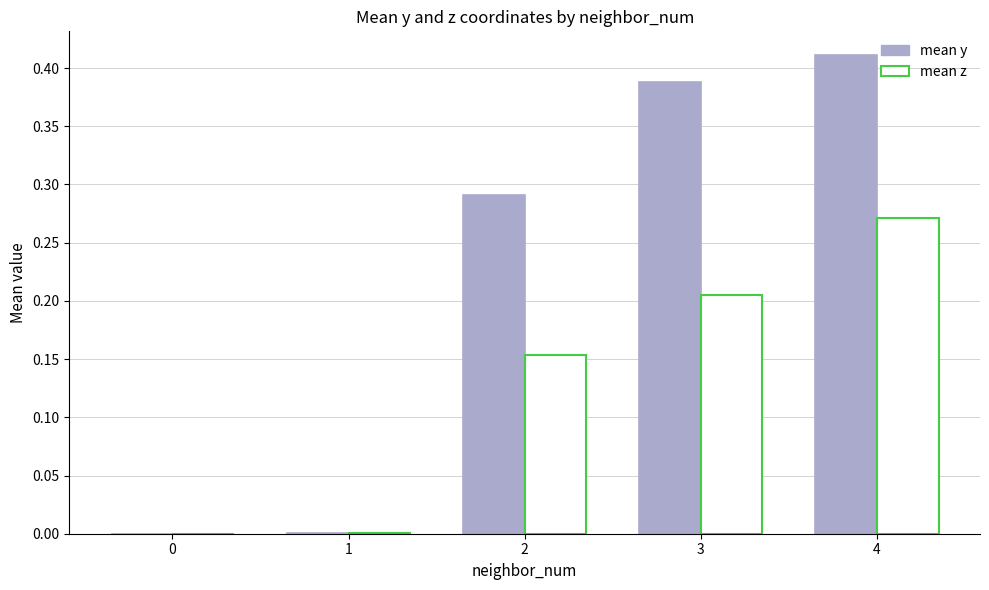

At which category is the sum across all series the highest?

4